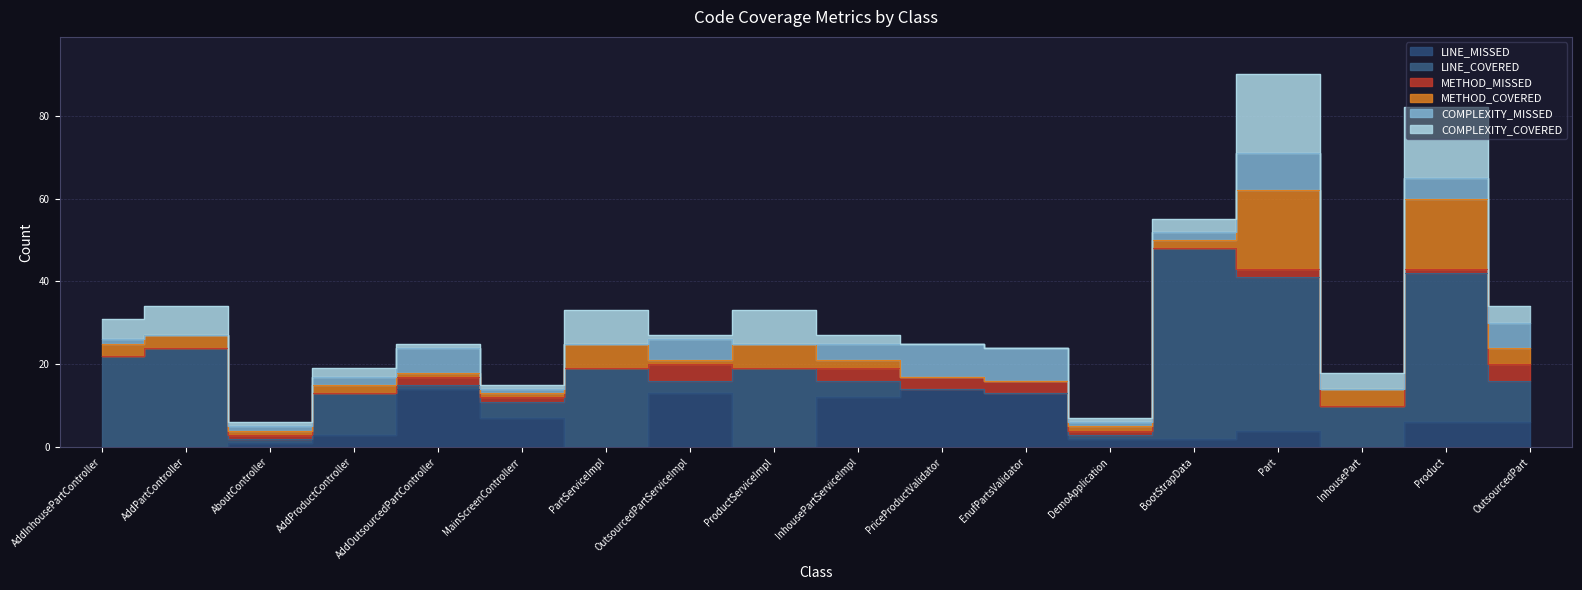

How many lines are shown in the chart?

6